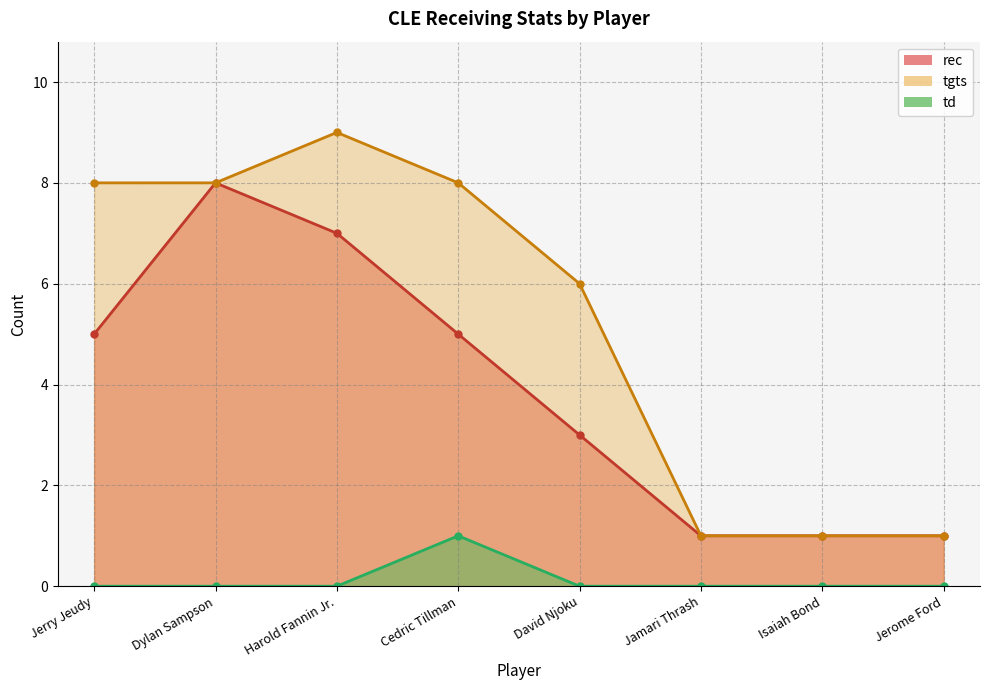

What is the label of the 2nd point from the right?

Isaiah Bond